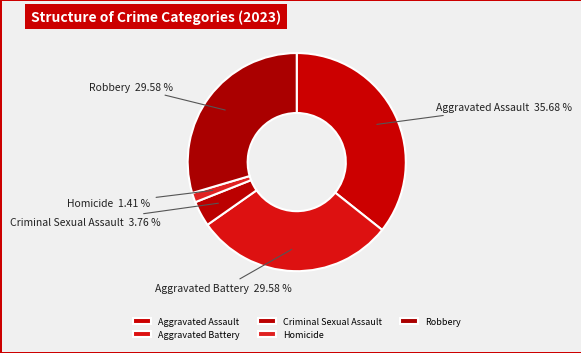

To the nearest percent, what is the difference between the Robbery and Homicide slice percentages?

28%